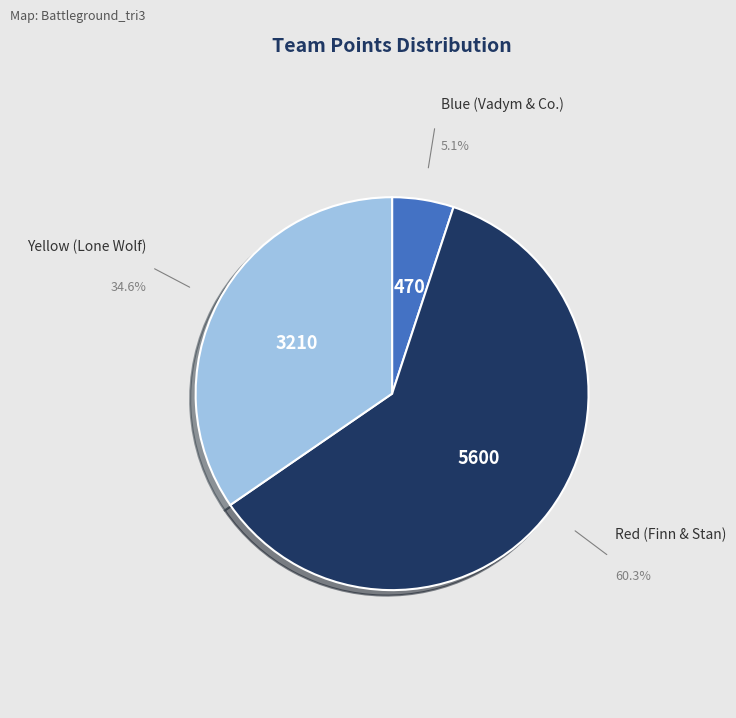

To the nearest percent, what is the difference between the largest and smallest slice percentages?

55%